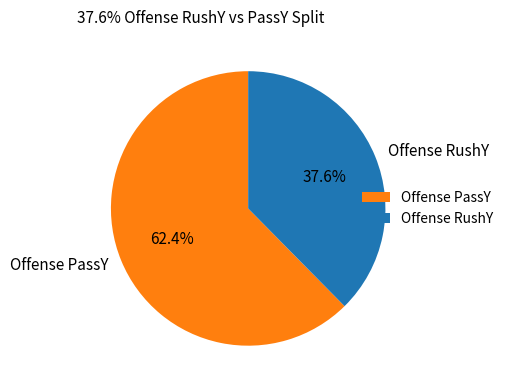

Which has a higher value, Offense RushY or Offense PassY?

Offense PassY